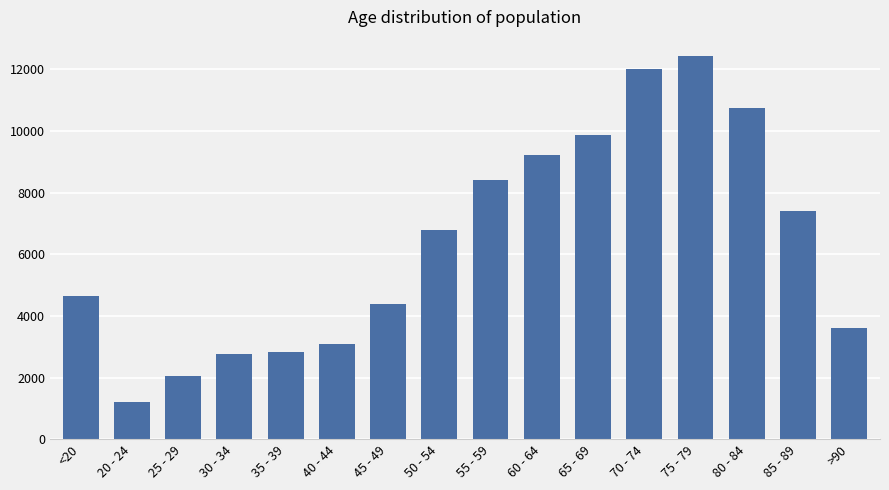

What is the label of the 11th bar from the right?

40 - 44